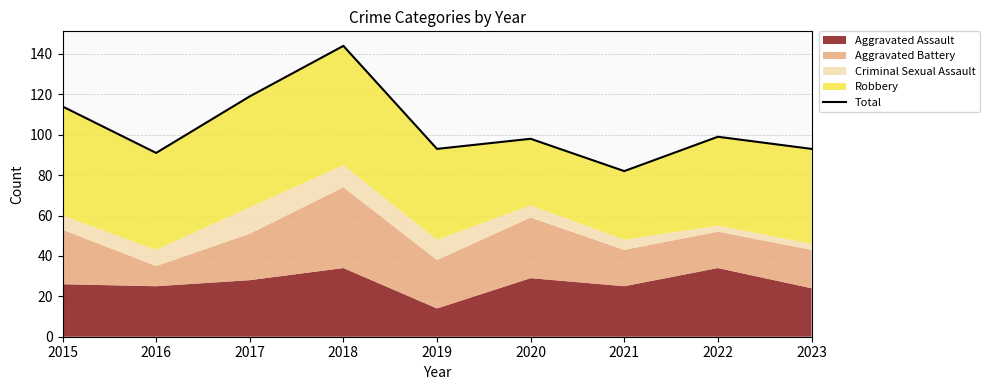

The value at 2018 is 216. True or false?

False